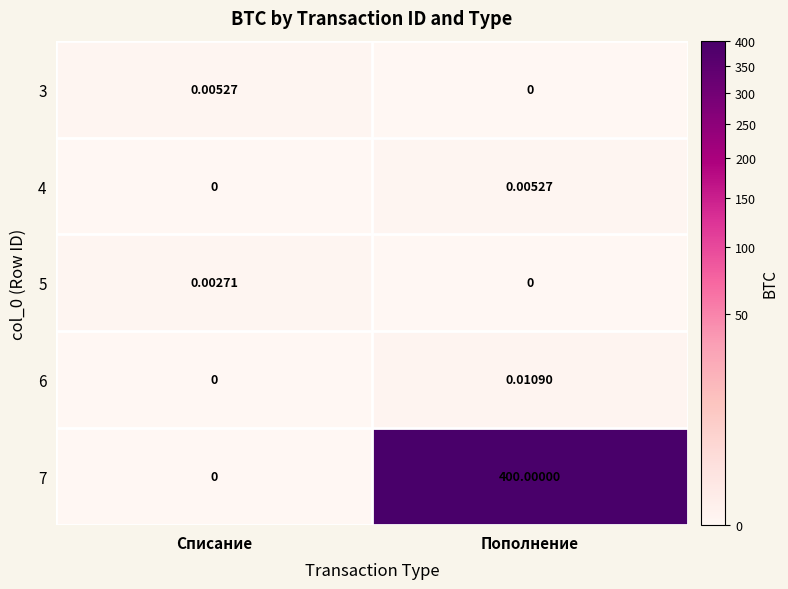

What is the total value across all series at Пополнение?

400.0